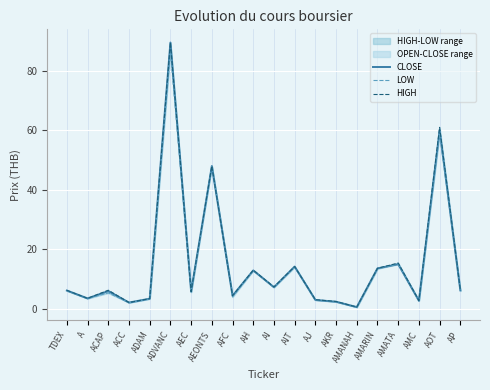

Reading left to right, list all the values displayed in this chart.

CLOSE: 6.2	3.5	6.0	2.1	3.4	89.5	5.8	48.0	4.4	12.9	7.2	14.2	3.0	2.4	0.6	13.6	15.0	2.7	60.0	6.2
LOW: 6.1	3.5	5.3	2.1	3.4	86.5	5.6	48.0	4.0	12.9	7.2	14.0	2.9	2.4	0.6	13.5	15.0	2.7	59.0	6.0
HIGH: 6.2	3.5	6.2	2.1	3.4	89.5	5.8	48.0	4.4	13.0	7.3	14.2	3.1	2.5	0.6	13.6	15.4	2.8	61.0	6.3